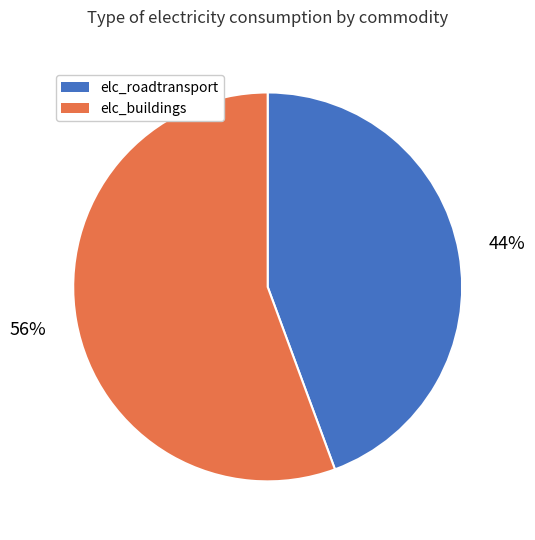

Do elc_roadtransport and elc_buildings together represent more than half of the pie?

Yes